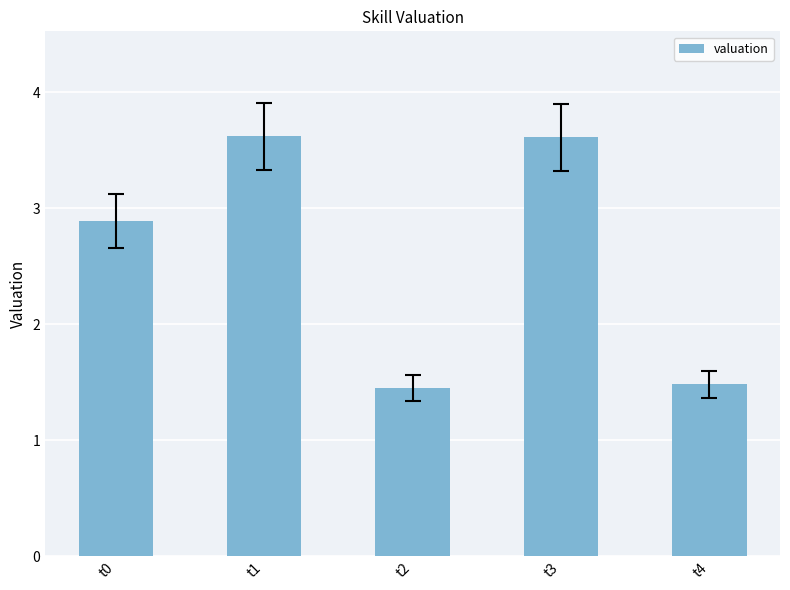

What is the value of the 2nd bar from the left?

3.6